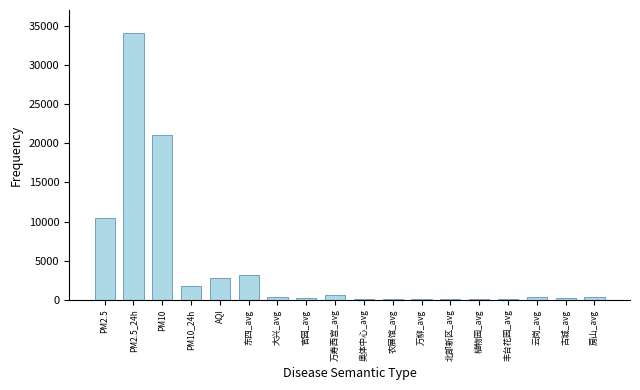

Is it true that the value at PM10 is 21000?

True